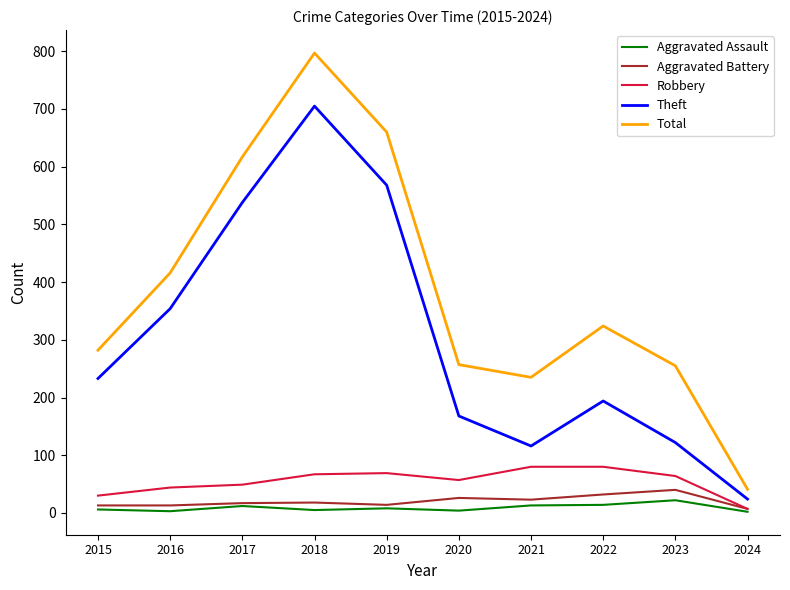

True or false: Aggravated Assault has a value of 22 at 2023.

True